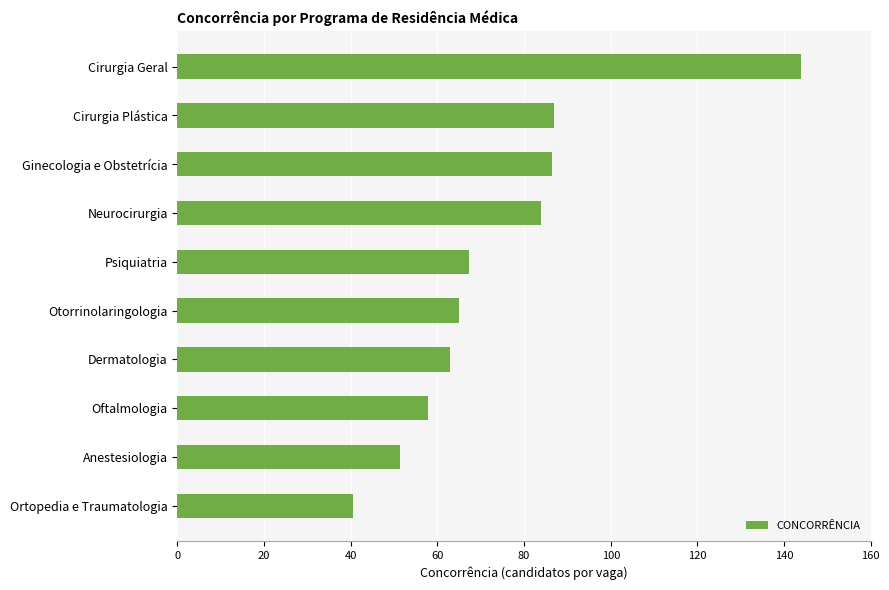

How many values exceed 67?

5